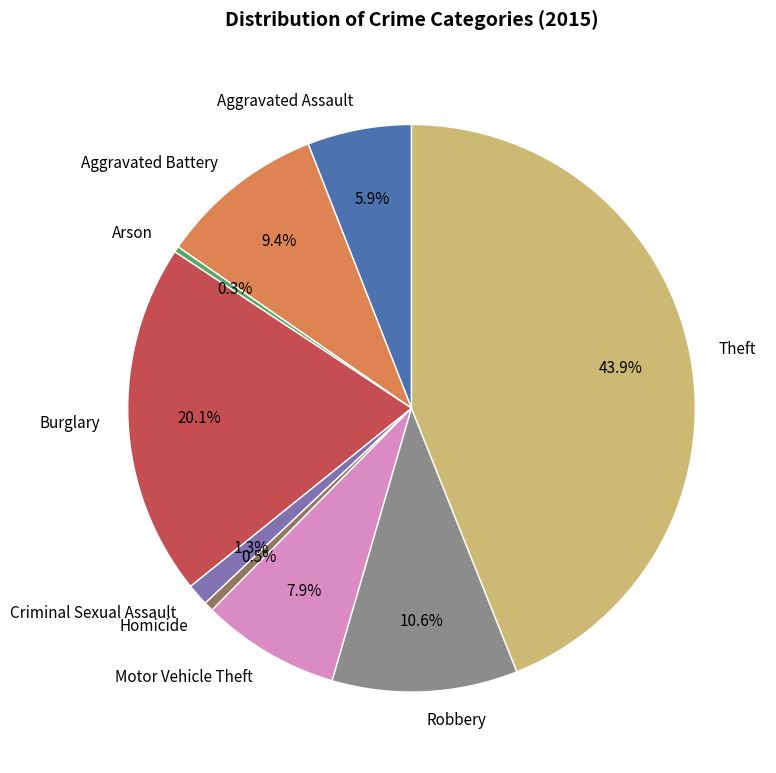

Which category has the biggest portion of the pie?

Theft